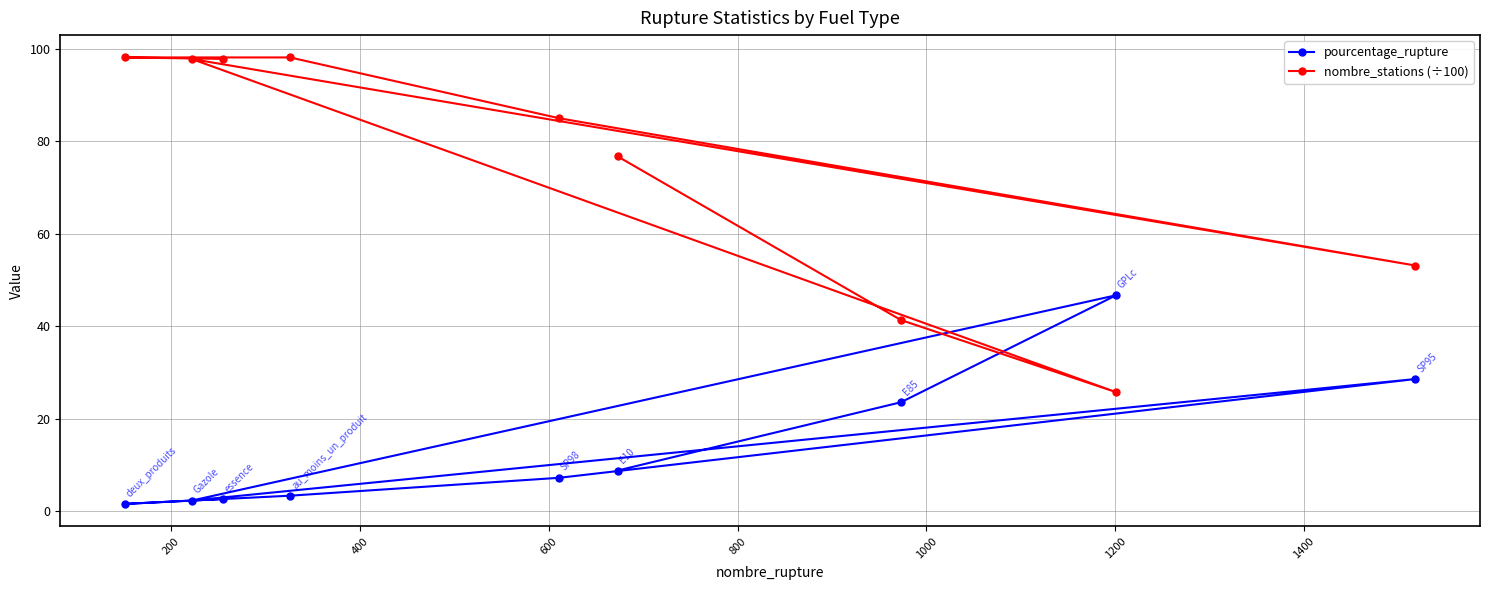

How many data points does each series have?

9